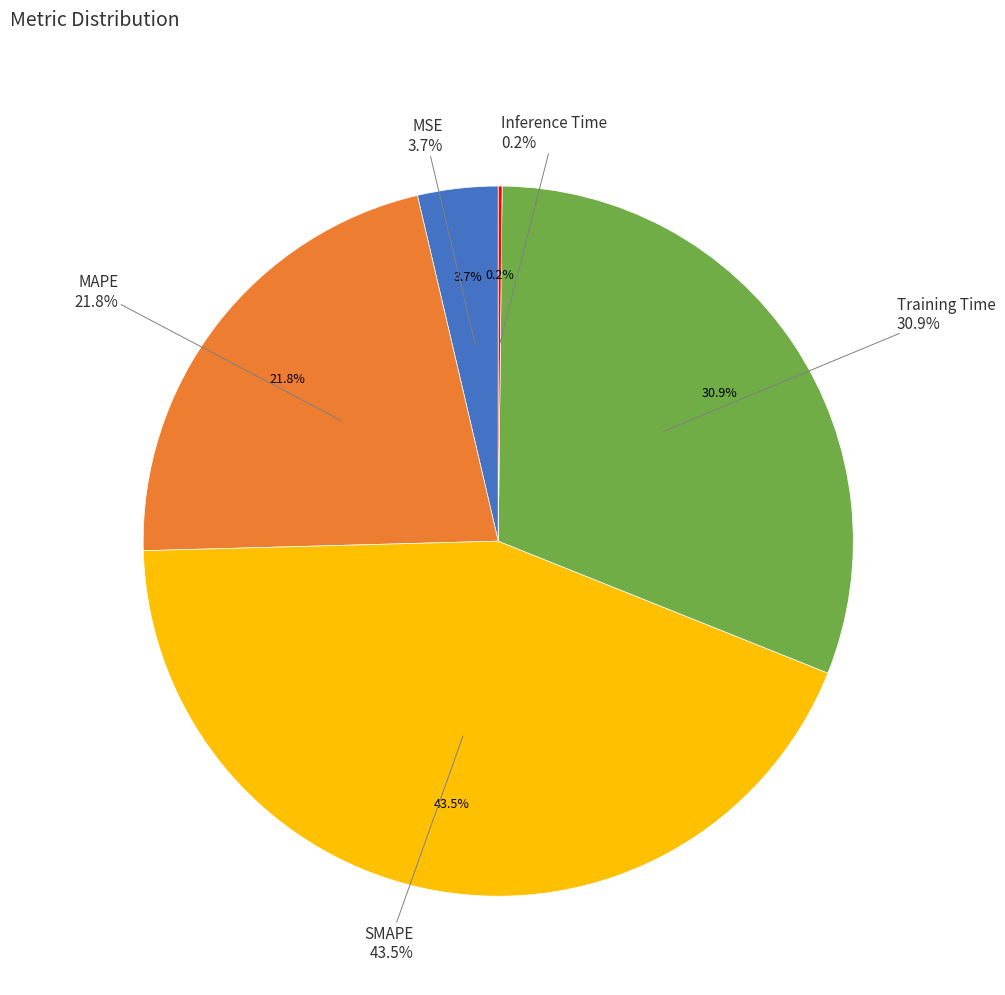

To the nearest percent, what portion does SMAPE represent?

44%